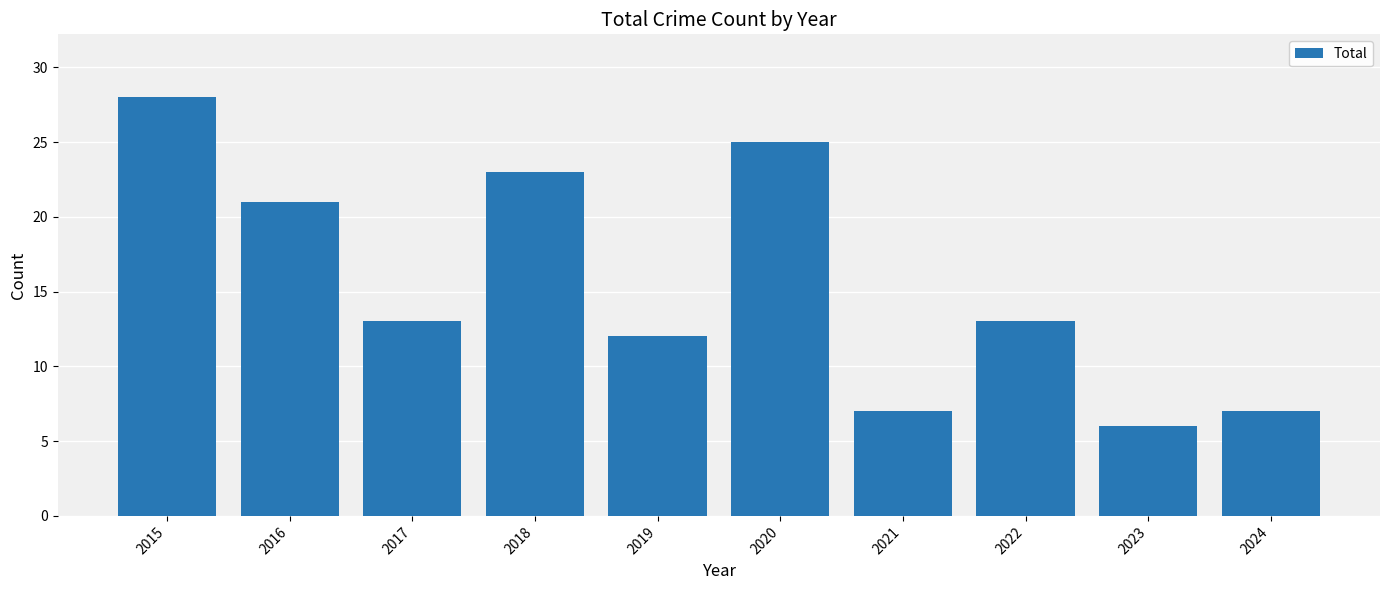

True or false: the data shows 36 at 2018.

False